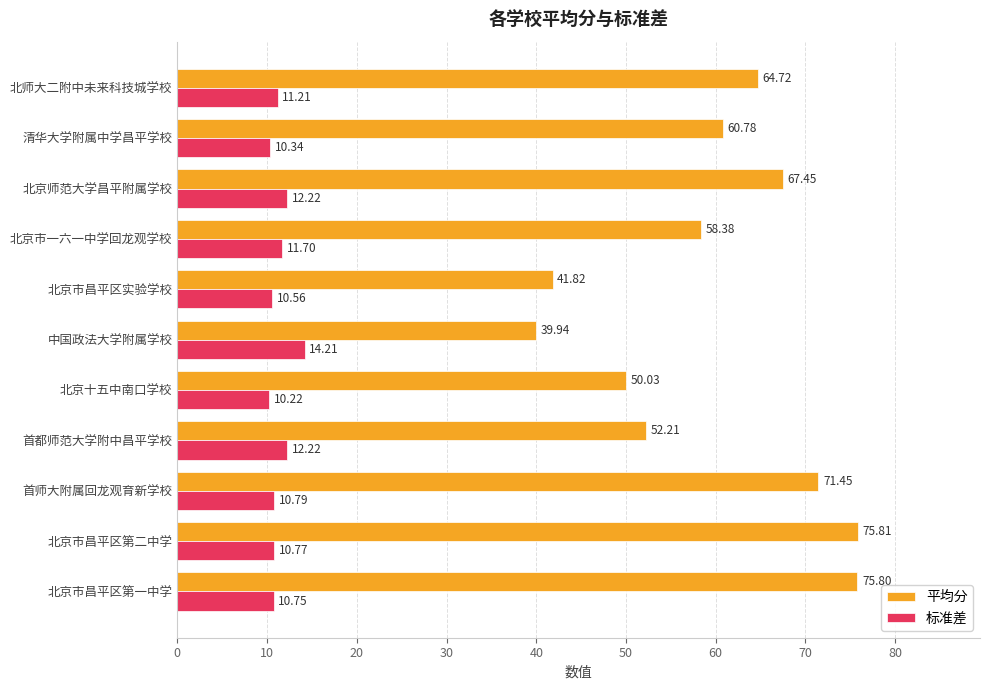

What is the sum of all 平均分 values?

658.4